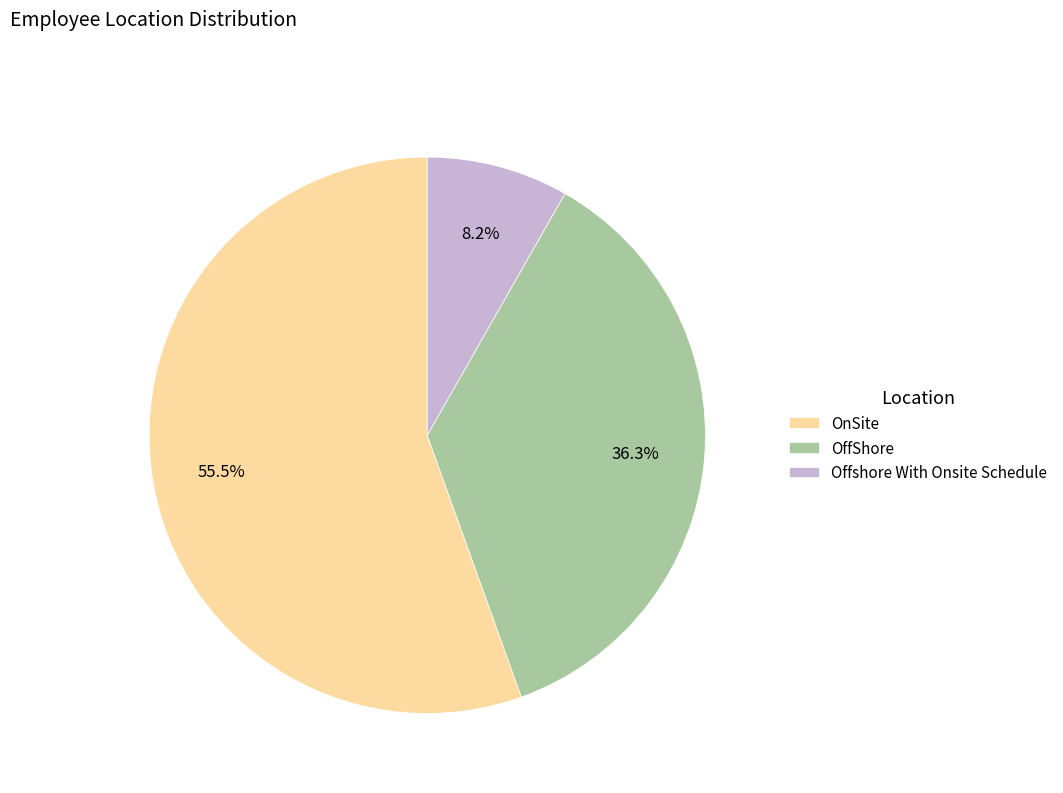

What is the largest slice in the pie chart?

OnSite